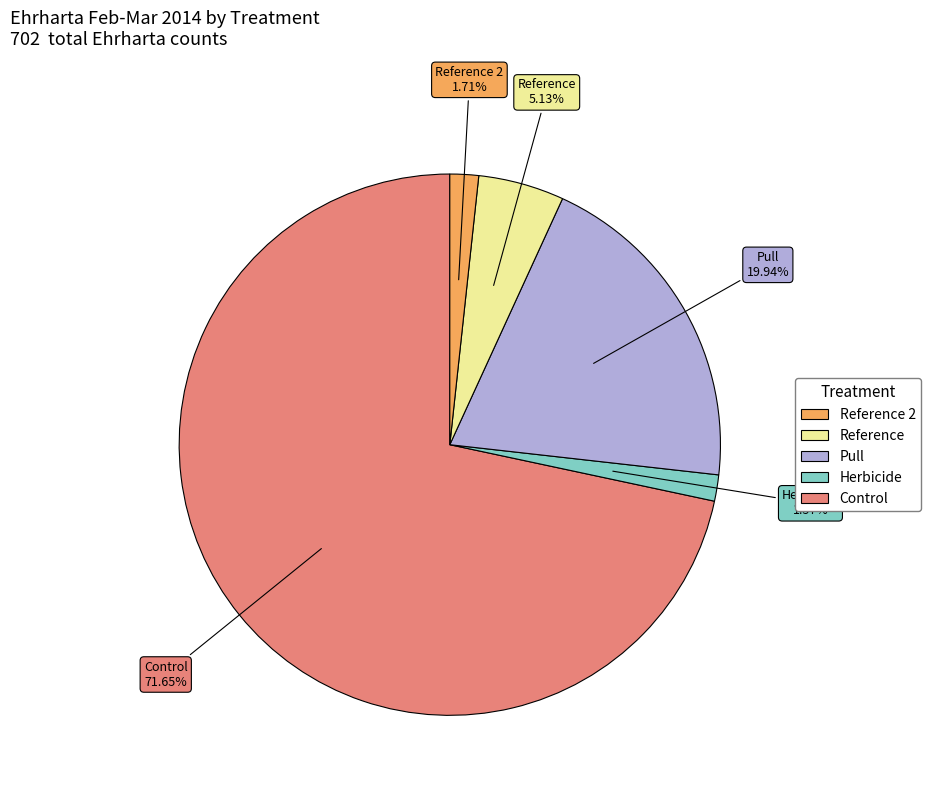

Is there a majority slice in this chart?

Yes